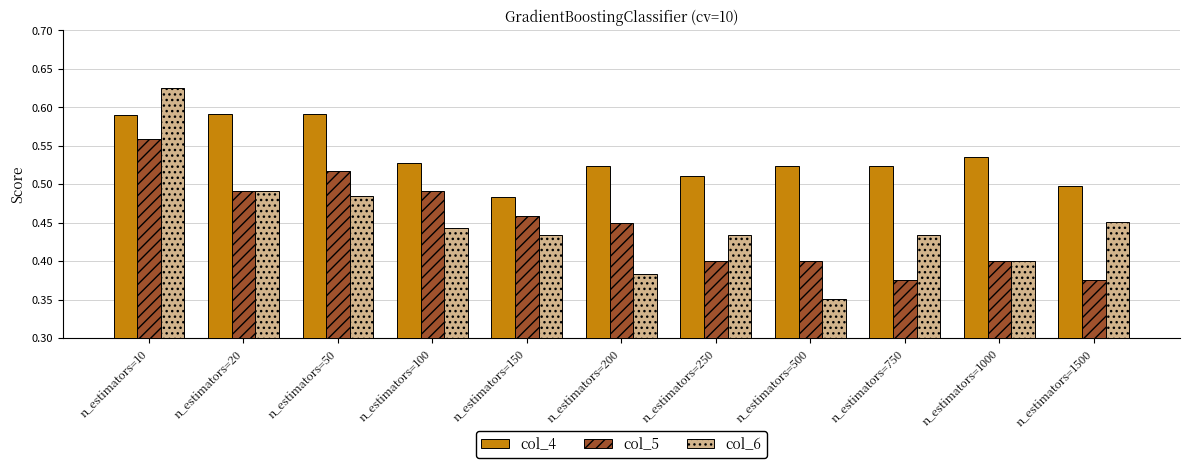

What is the sum of all col_6 values?

4.9